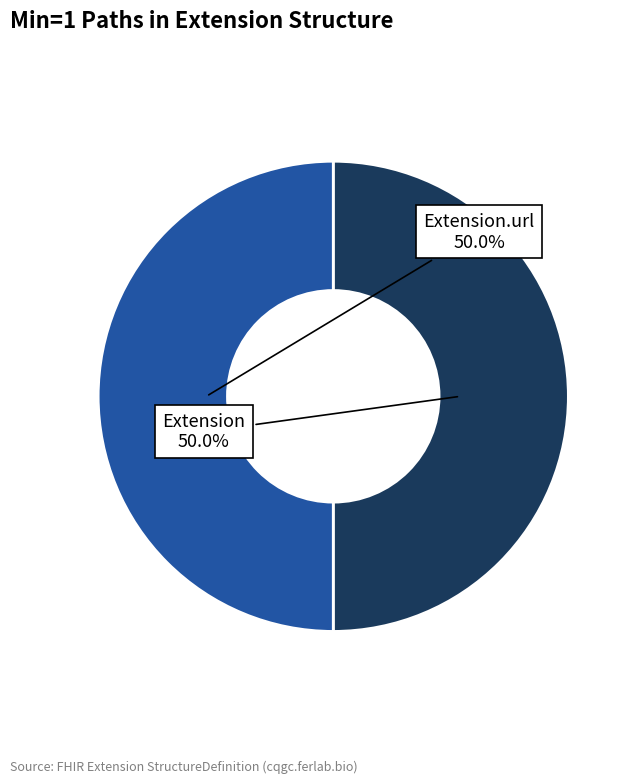

How many segments does this pie chart have?

2